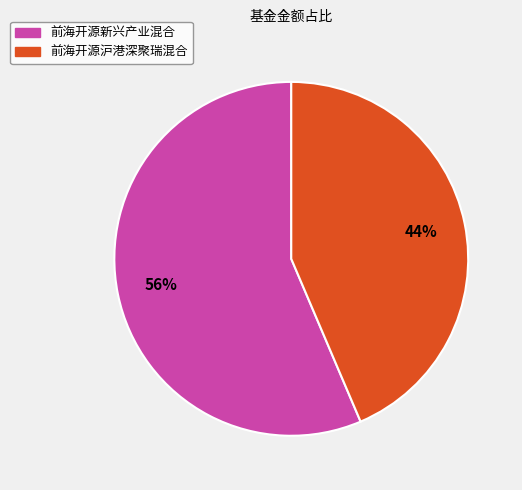

Rank the categories by value from highest to lowest.

前海开源新兴产业混合, 前海开源沪港深聚瑞混合